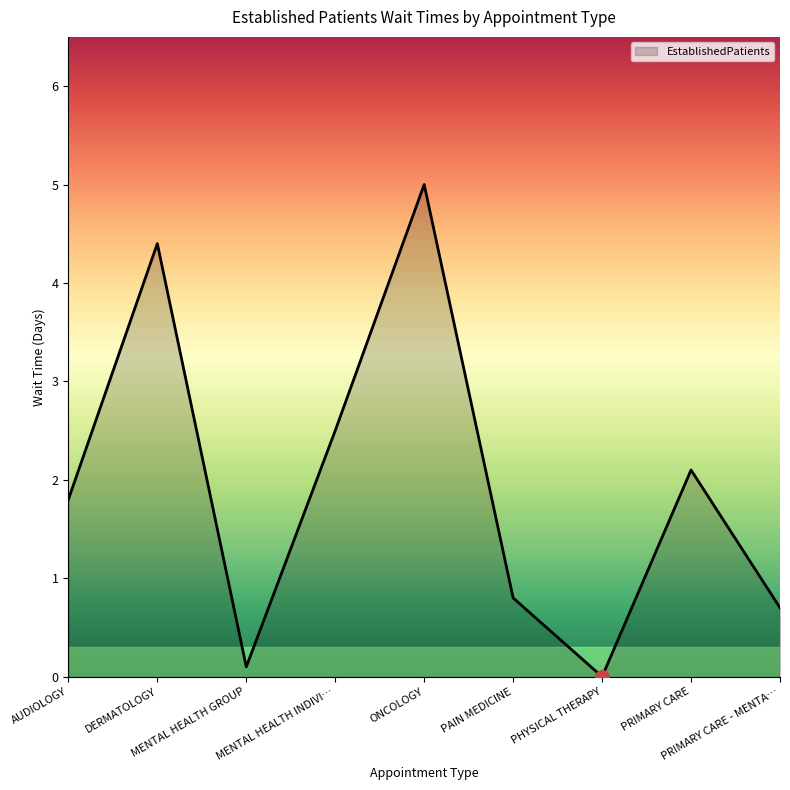

What is the maximum value shown in the chart?

5.0